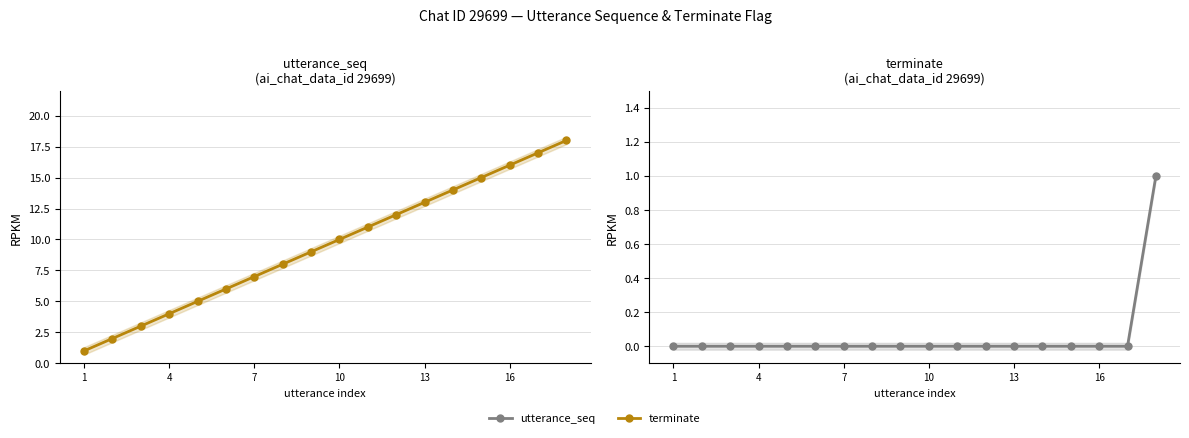

How many data points does each series have?

18